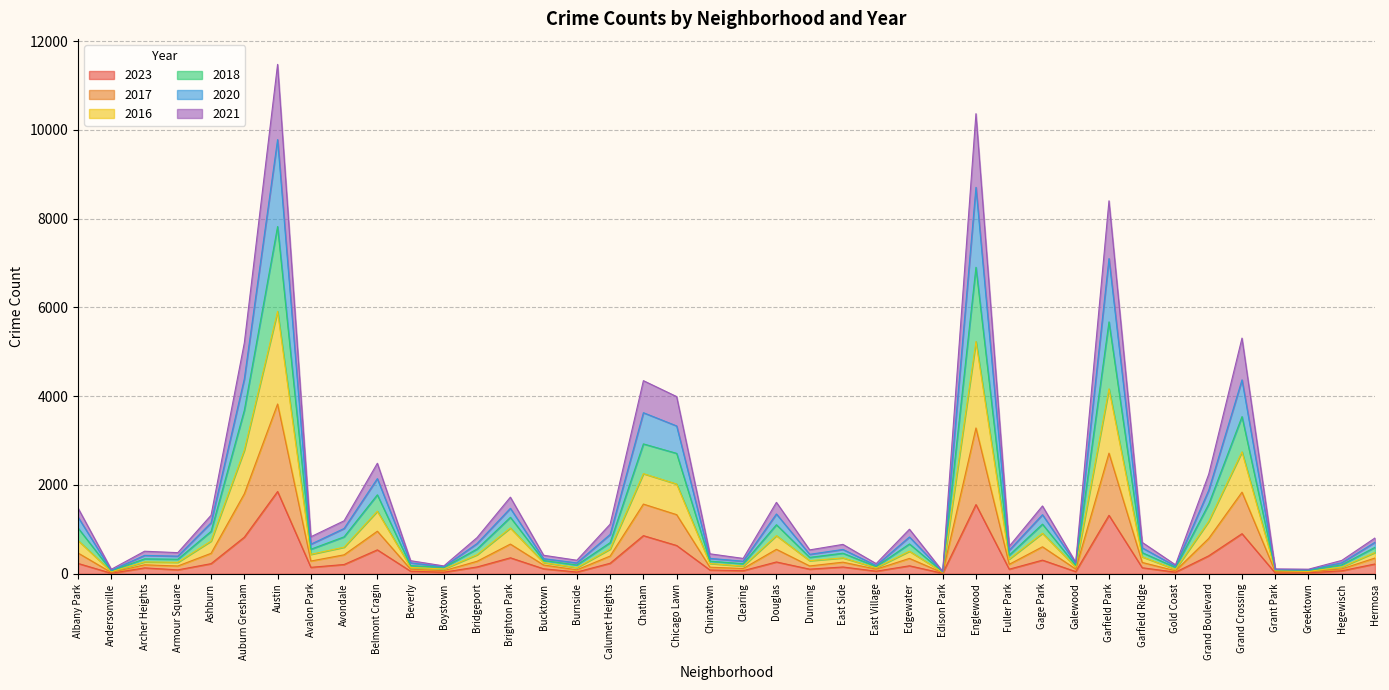

What position from the right is Gage Park?

11